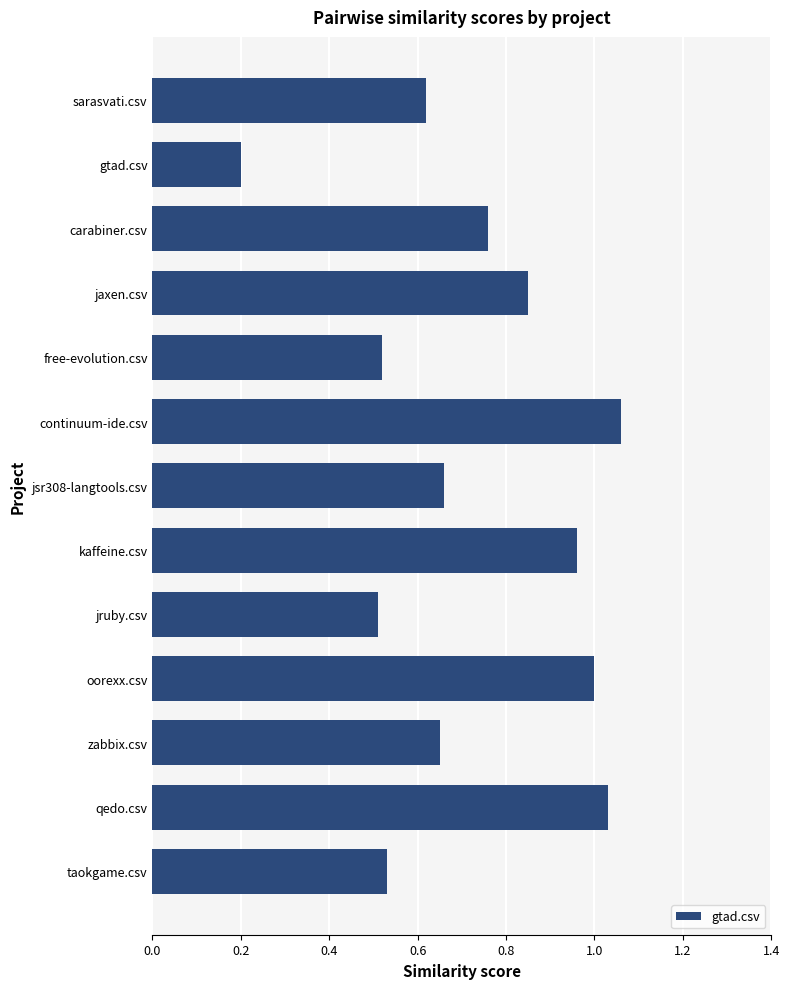

Between continuum-ide.csv and oorexx.csv, which is larger?

continuum-ide.csv